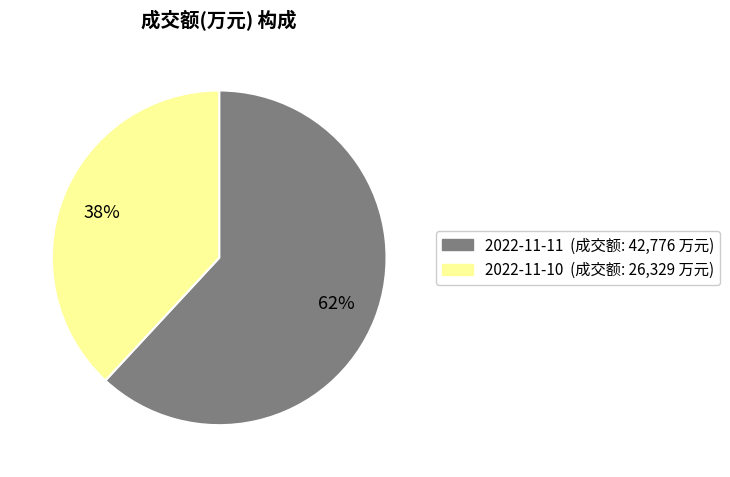

Is the sum of 2022-11-11 and 2022-11-10 greater than half?

Yes